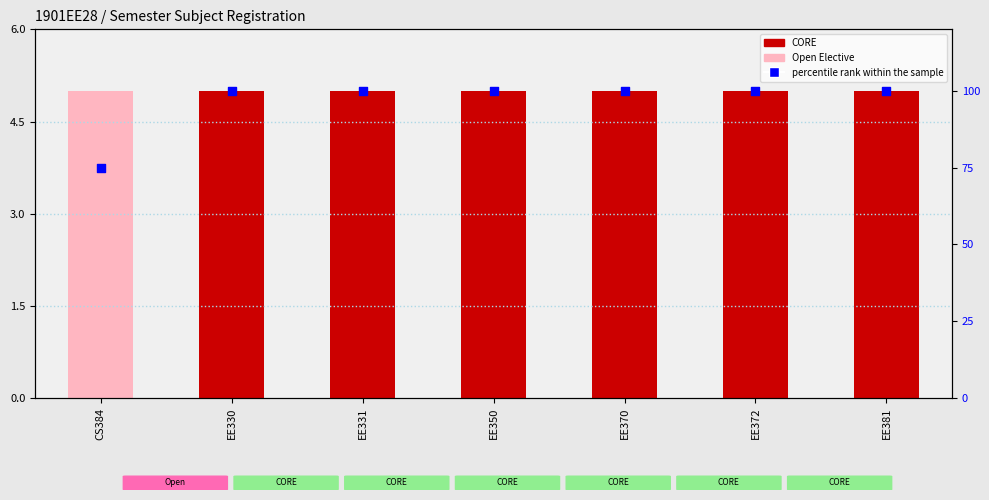

Approximately how many times larger is the value at EE331 compared to EE350?

1.0